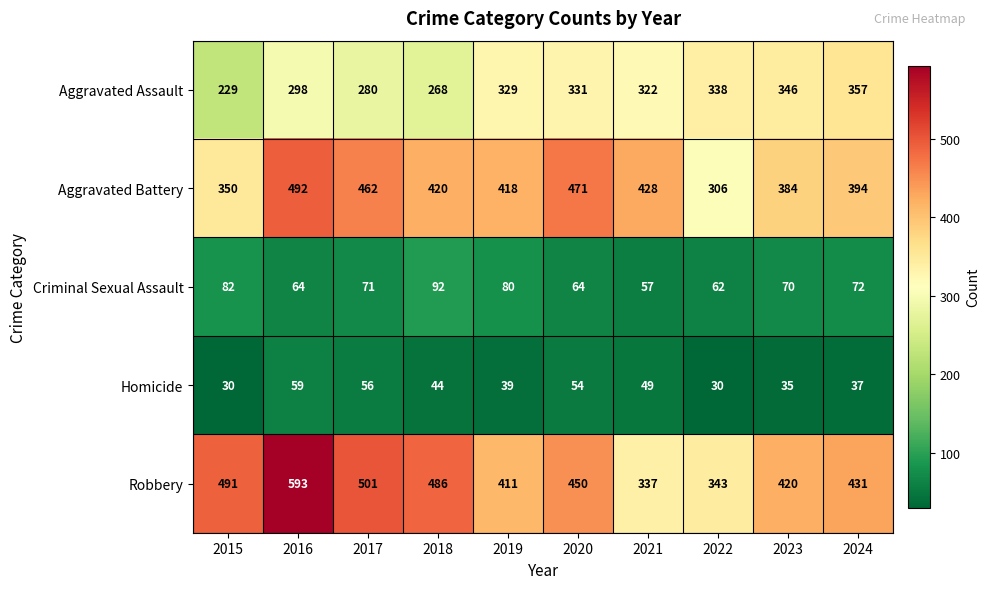

What is the difference between the highest and lowest values at 2024?

394